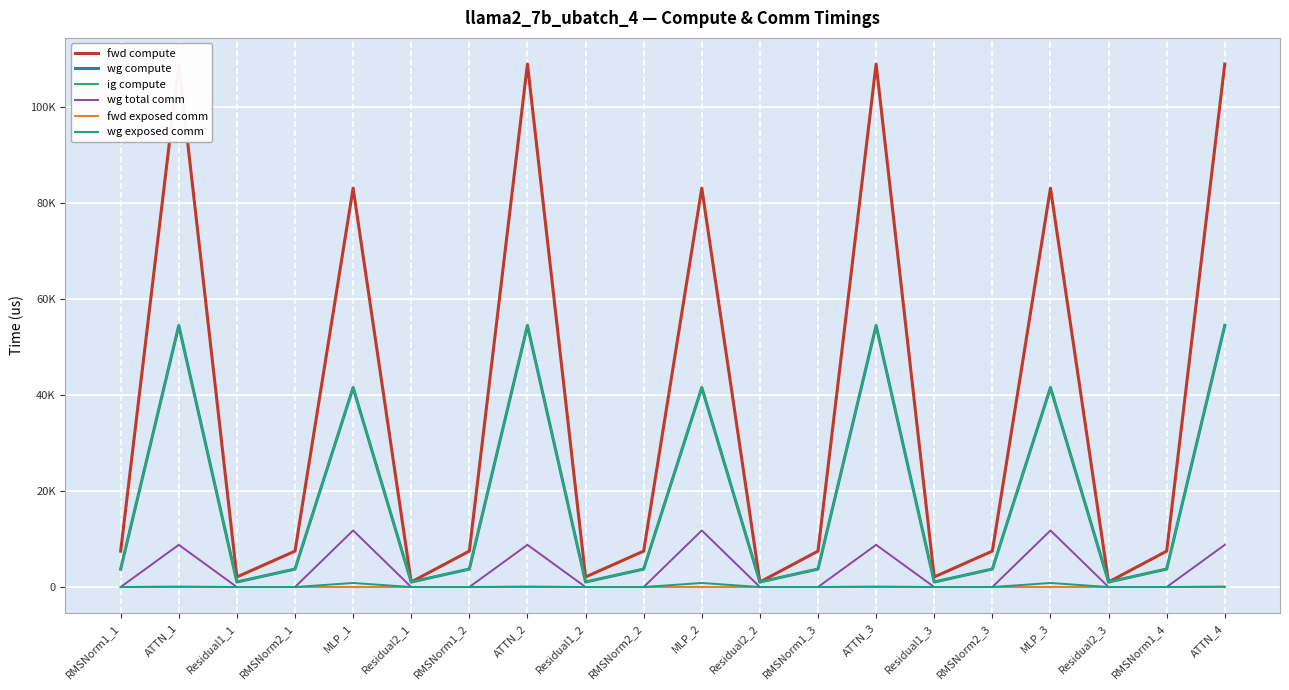

How many distinct data groups are displayed?

6